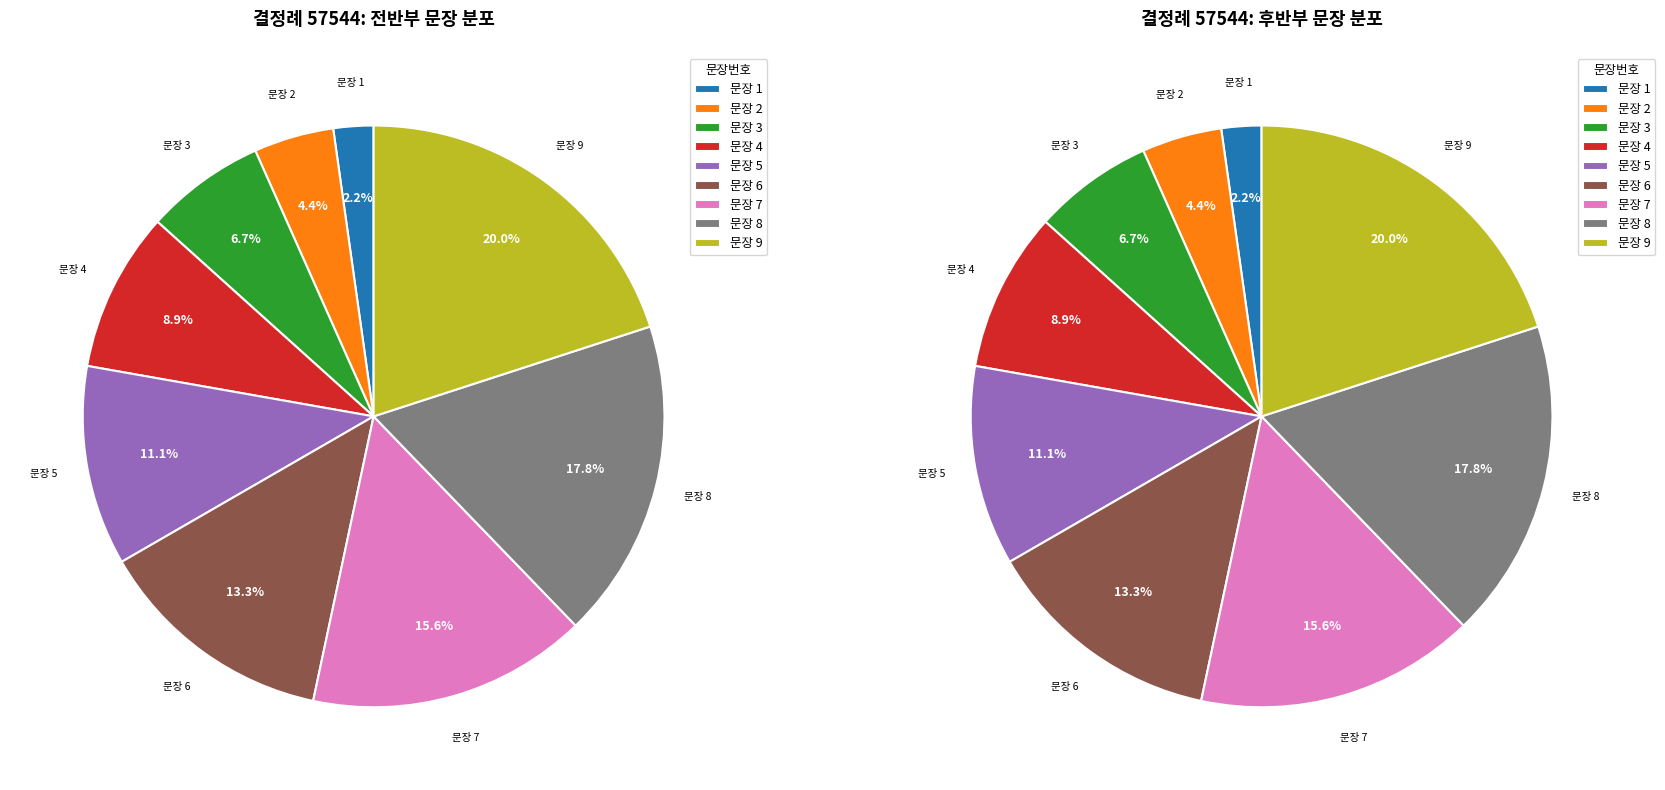

To the nearest percent, what percentage of the pie is 2?

4%